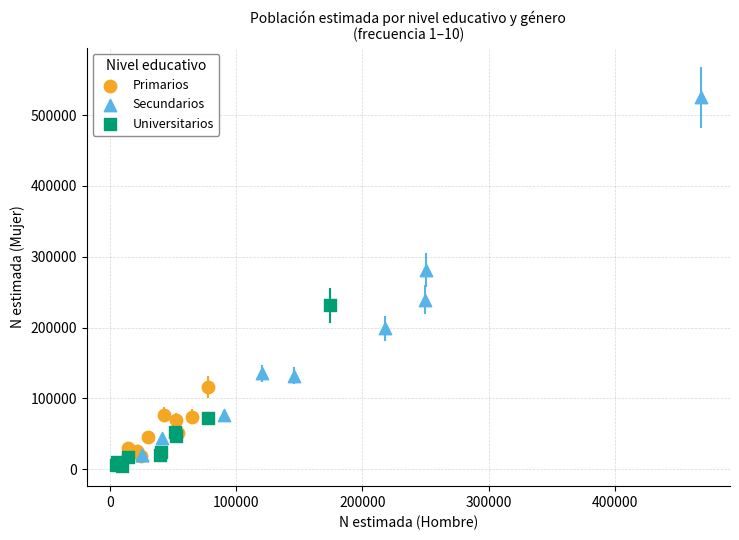

Which series contains the highest Y value?

Secundarios